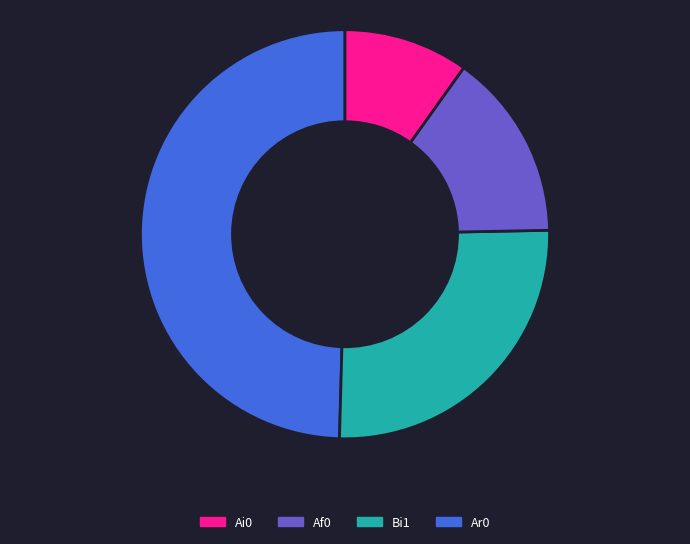

Does any single category account for the majority?

No